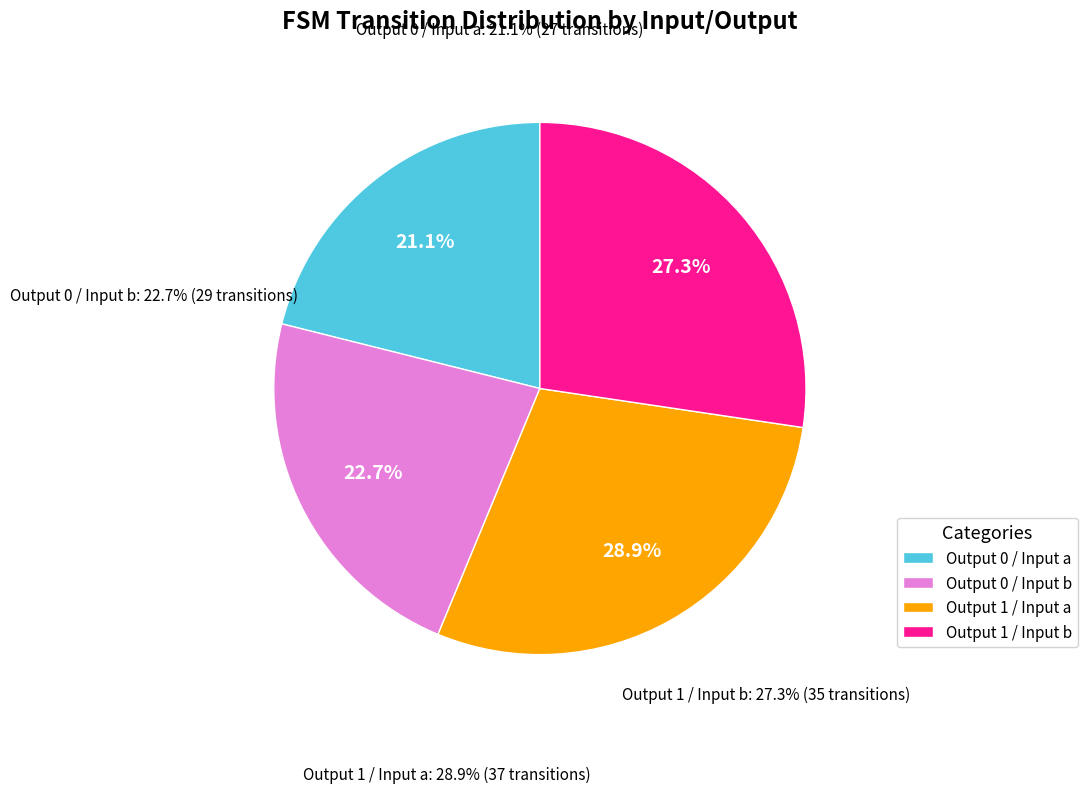

Rank the categories by value from lowest to highest.

output_symbol=0, input=a, output_symbol=0, input=b, output_symbol=1, input=b, output_symbol=1, input=a